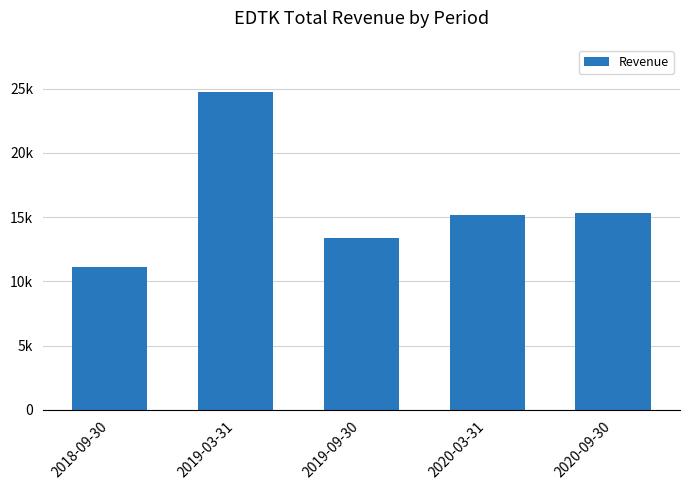

Does the chart contain any negative values?

No